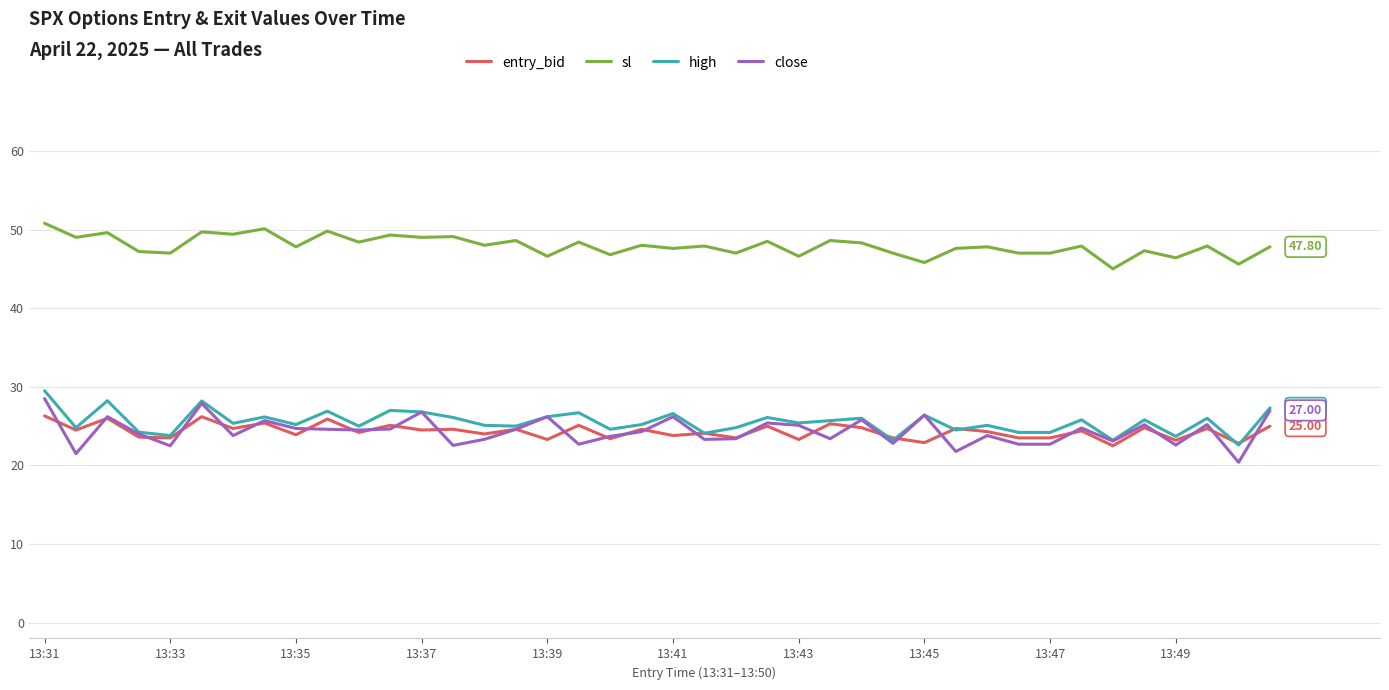

Which series has the widest spread of values?

close